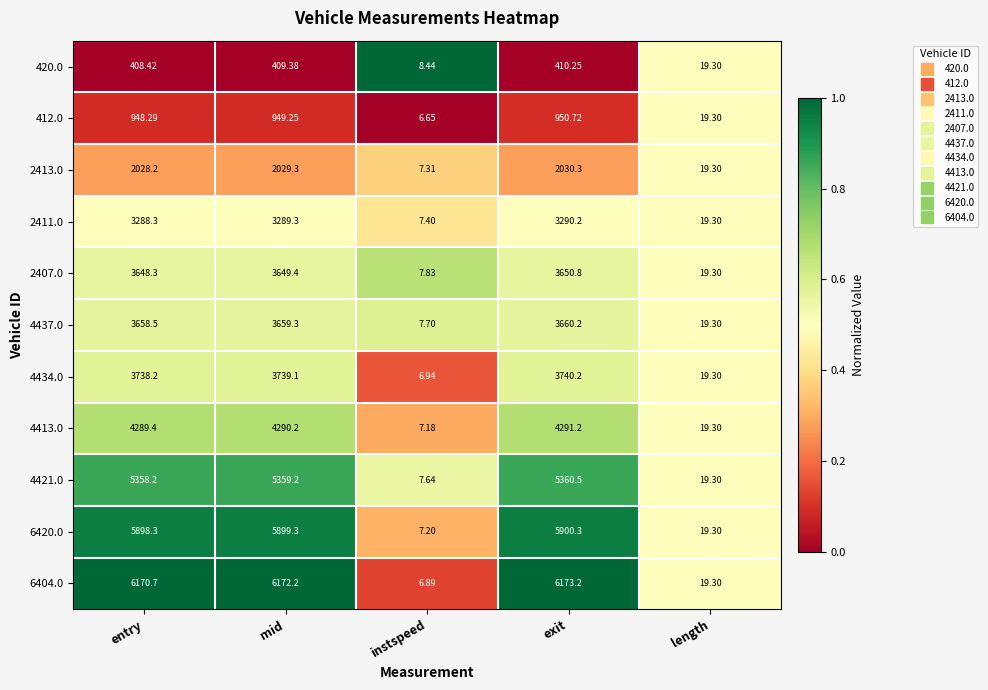

Rank the categories by 2407.0 value from lowest to highest.

instspeed, length, entry, mid, exit